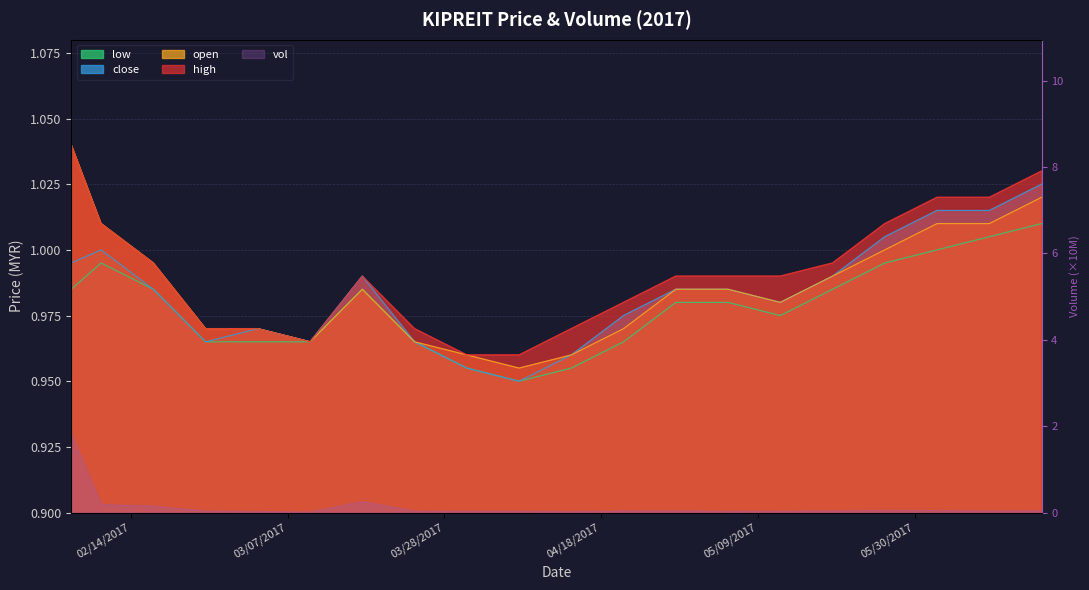

True or false: high and open intersect in this chart.

False